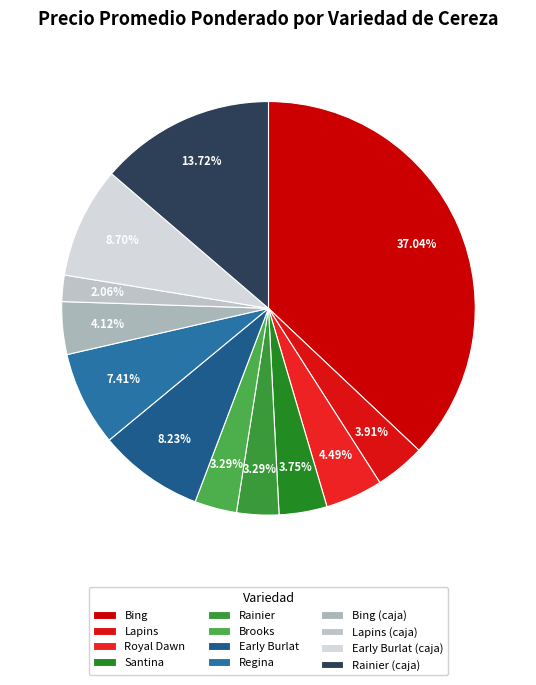

To the nearest percent, what portion does Rainier represent?

3%